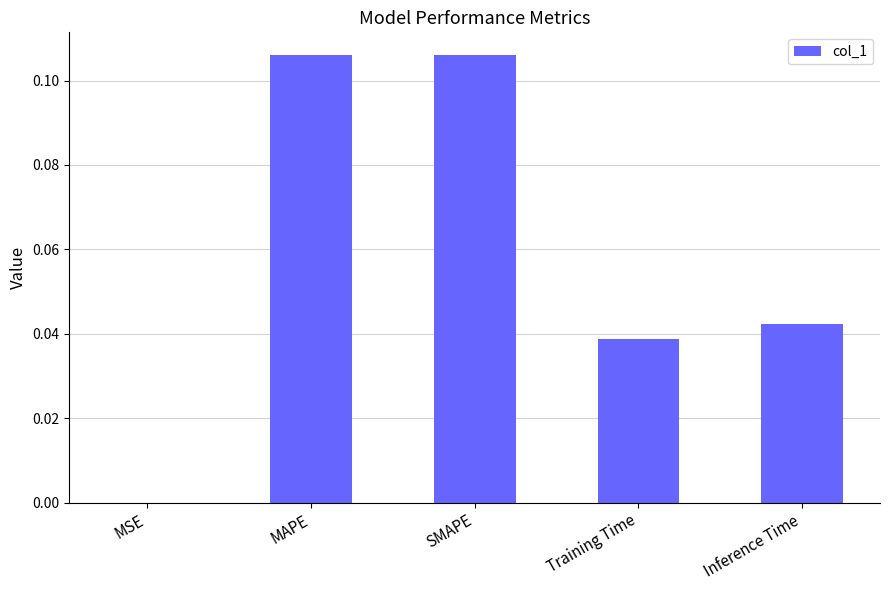

At which label is the value closest to 0?

MSE